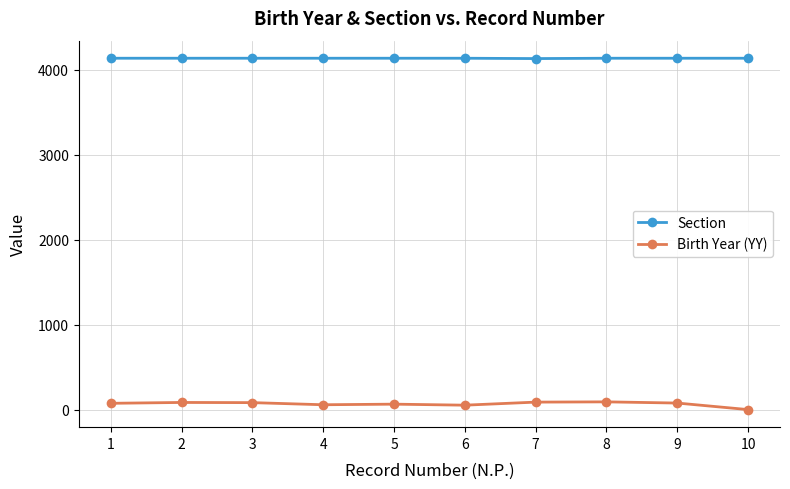

What is the maximum value for Section?

4134